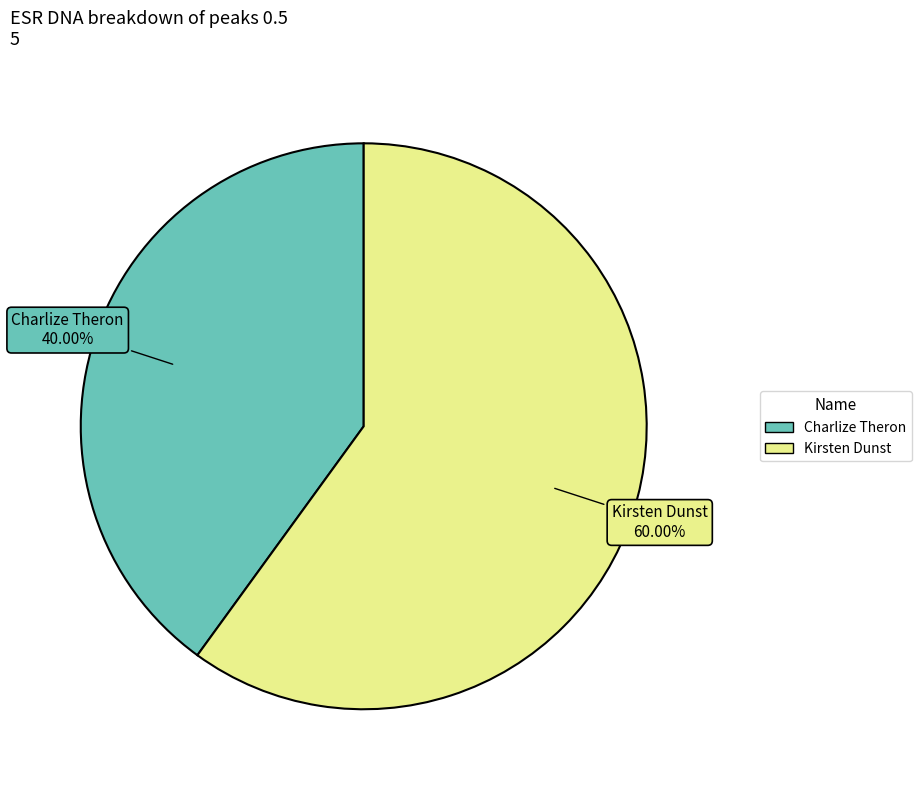

Does Charlize Theron account for over 50% of the chart?

No